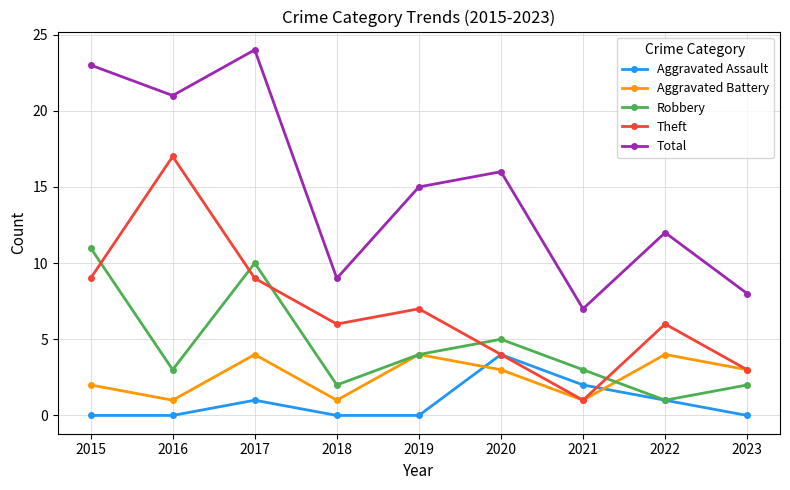

True or false: Aggravated Assault and Theft cross at least once.

True